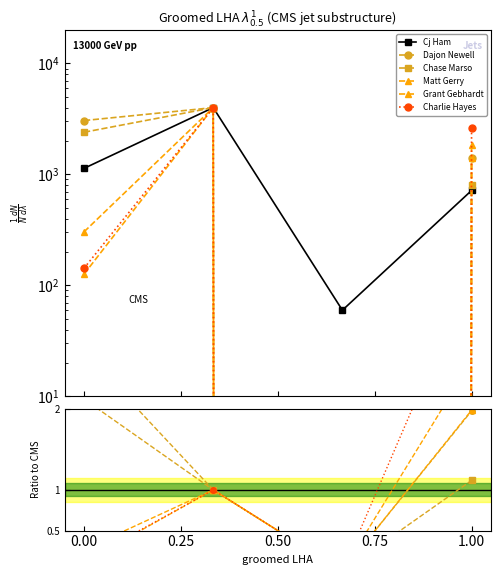

How many positive values does the Matt Gerry series have?

3